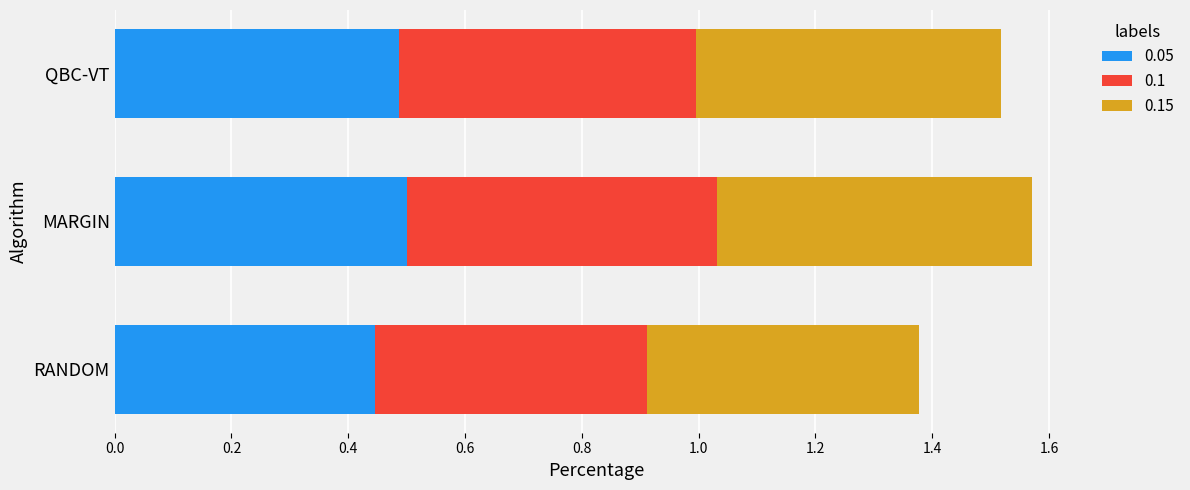

What are all the series names shown in the legend?

0.05, 0.1, 0.15